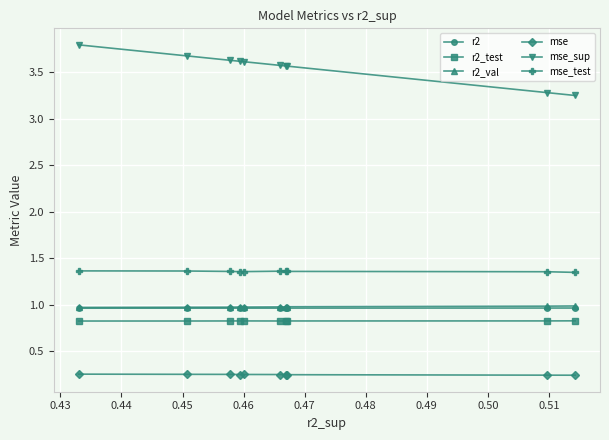

What is the minimum value shown in the chart?

0.2